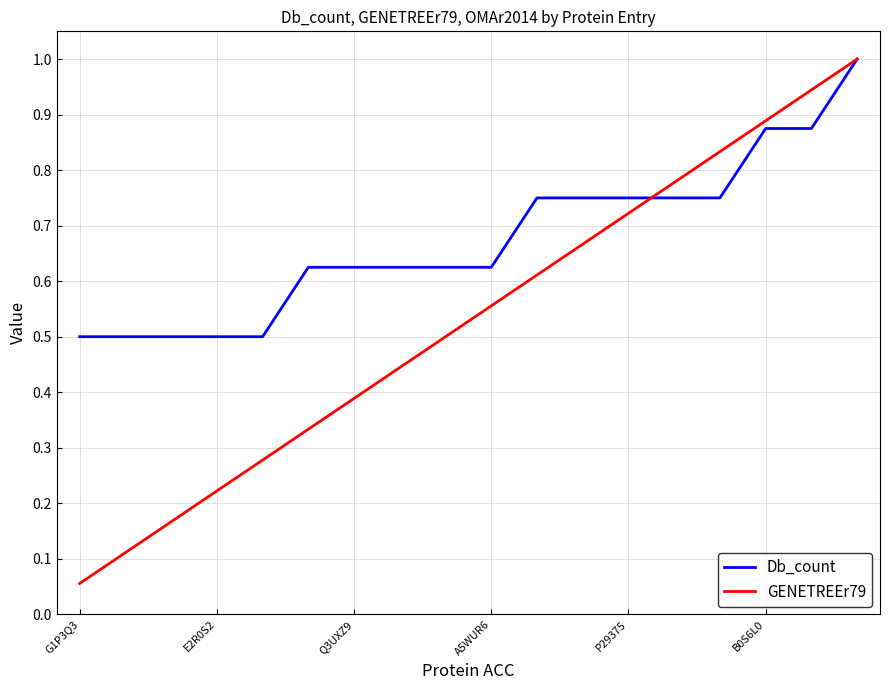

Rank the series by their average value, from highest to lowest.

Db_count, GENETREEr79